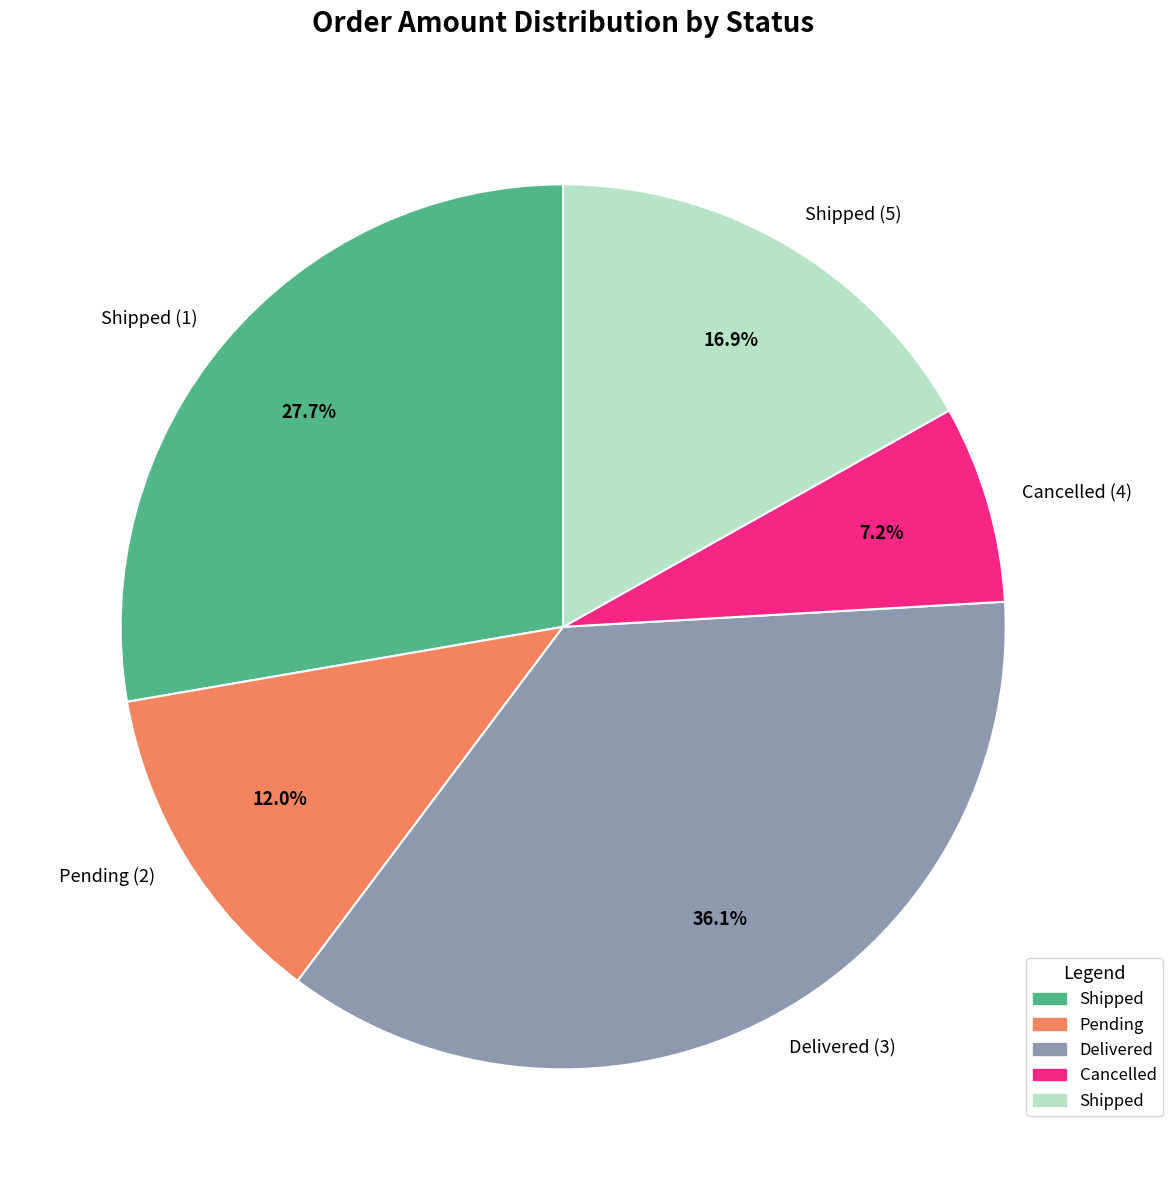

The Pending (2) slice represents 12% of the pie. True or false?

True